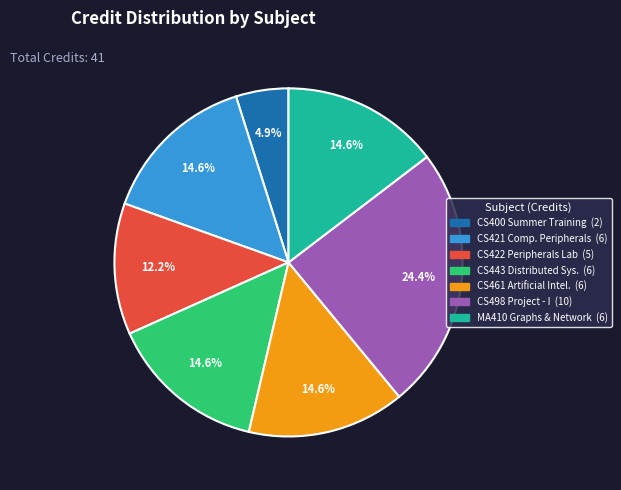

Does any single category account for the majority?

No